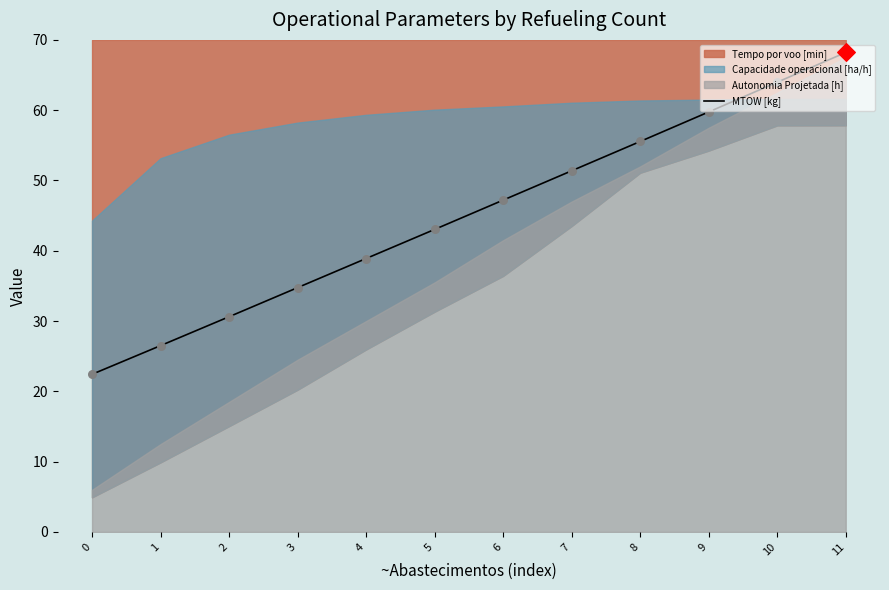

What is the change in value from 0 to 11?

+45.8